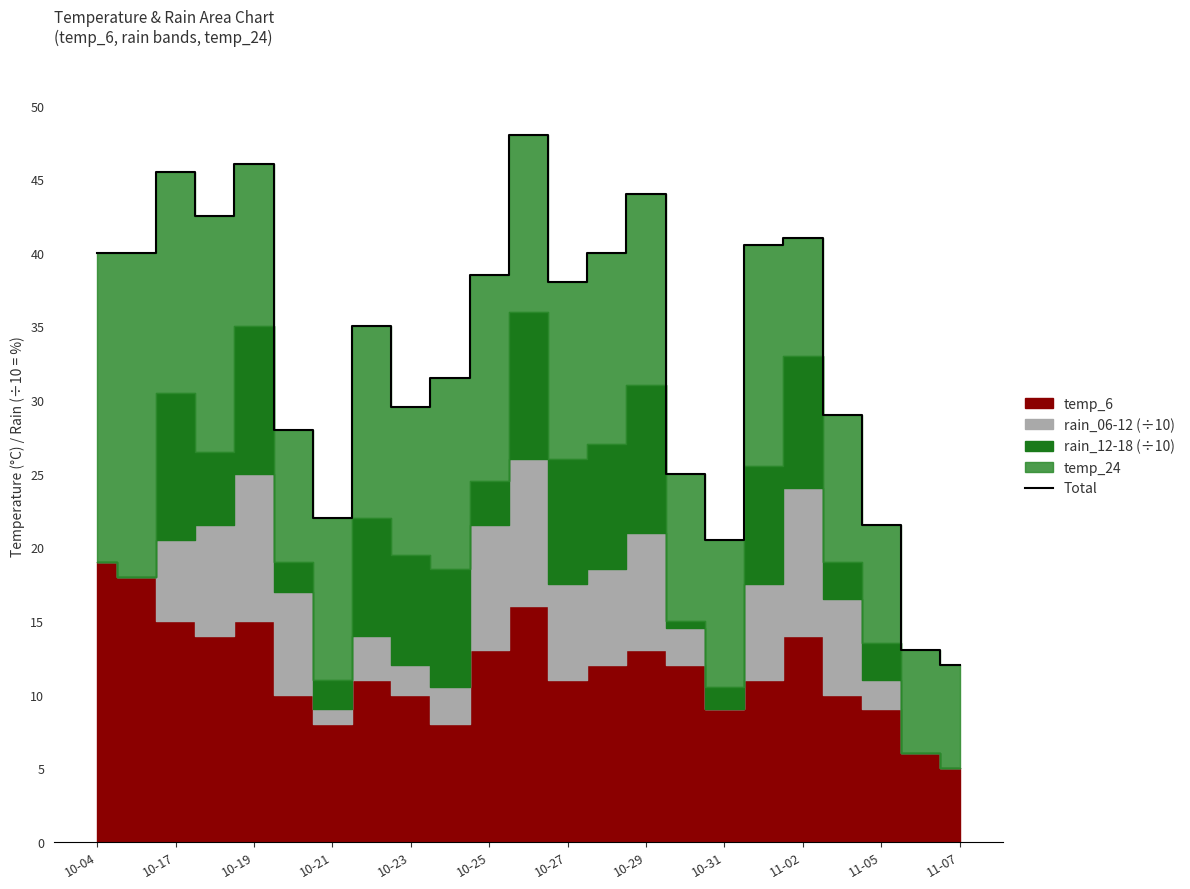

The value of Total at 11-07 is 2.8. True or false?

False